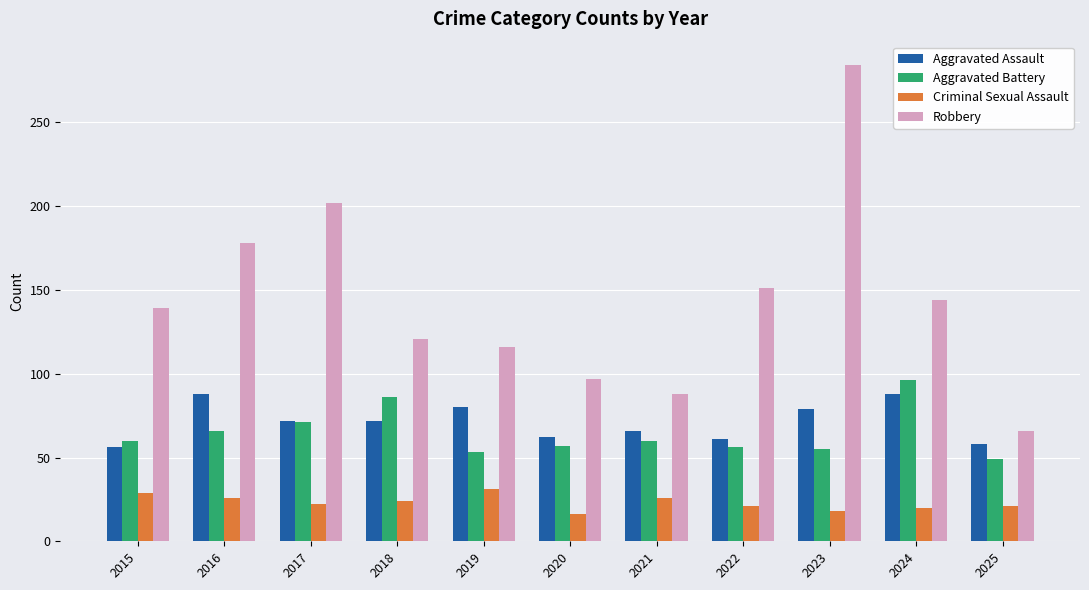

What are all the series names shown in the legend?

Aggravated Assault, Aggravated Battery, Criminal Sexual Assault, Robbery